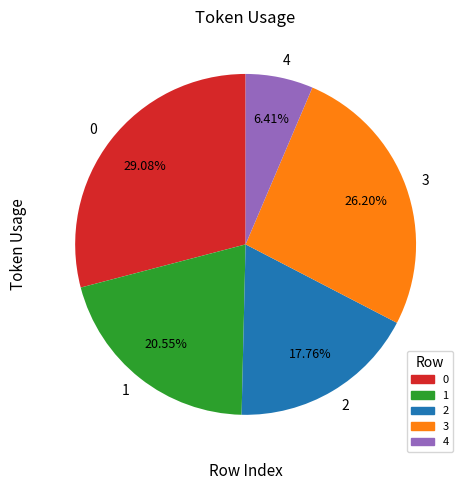

Count the number of slices in the pie.

5